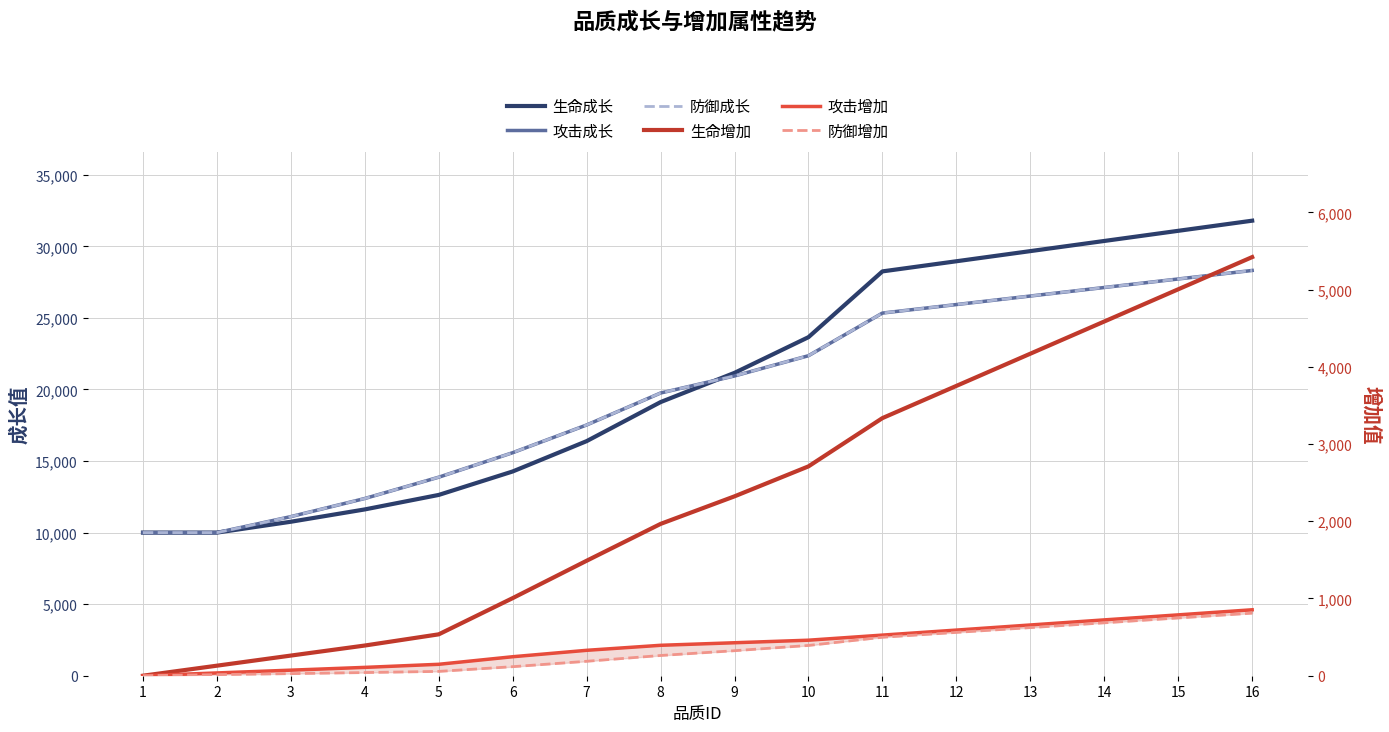

How many data points does each series have?

16